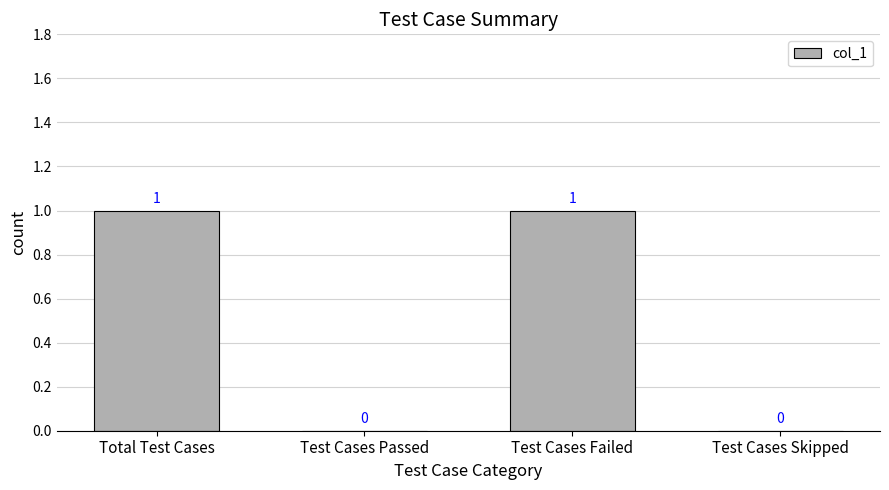

True or false: the data shows 0 at Test Cases Skipped.

True